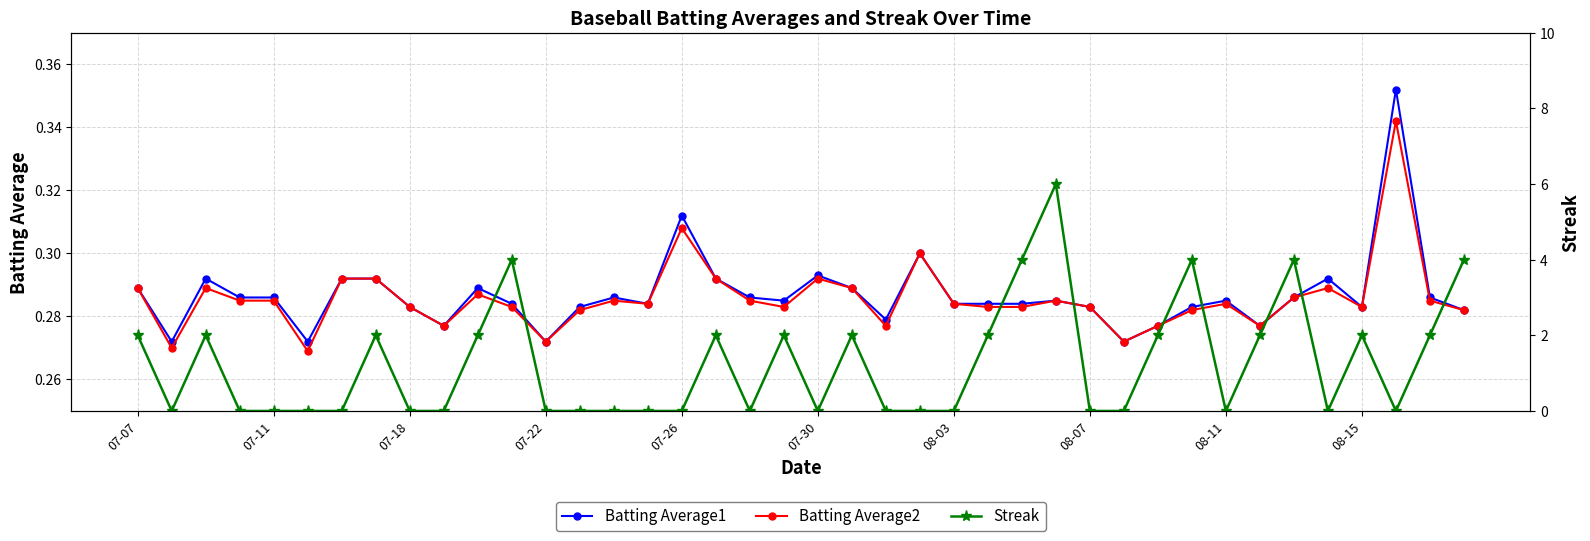

How many series are shown in this chart?

3